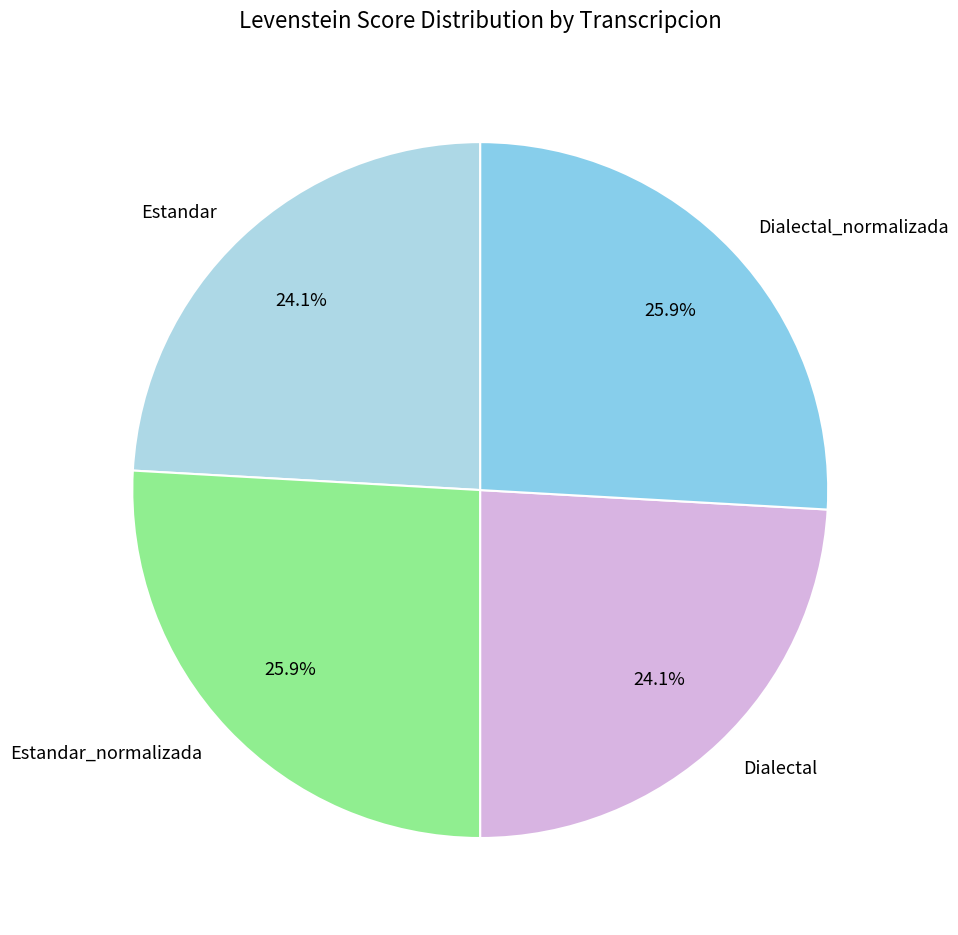

Does Dialectal_normalizada represent more than half of the total?

No